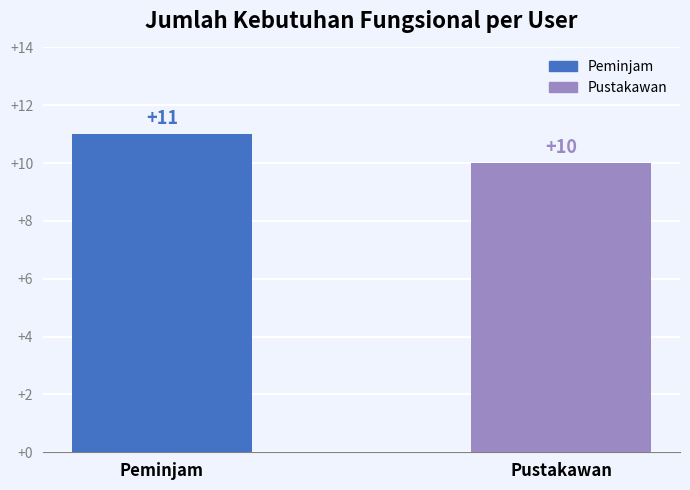

At which label is the value closest to 10?

Pustakawan